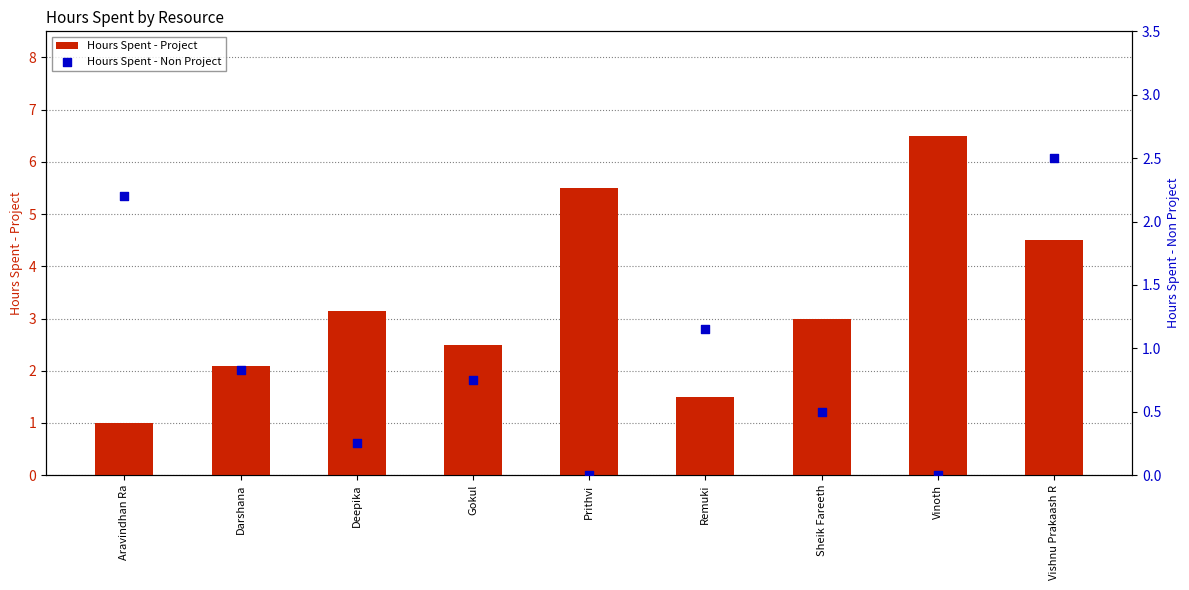

Is the value of Hours Spent - Non Project at Gokul greater than the value of Hours Spent - Project at Deepika?

No